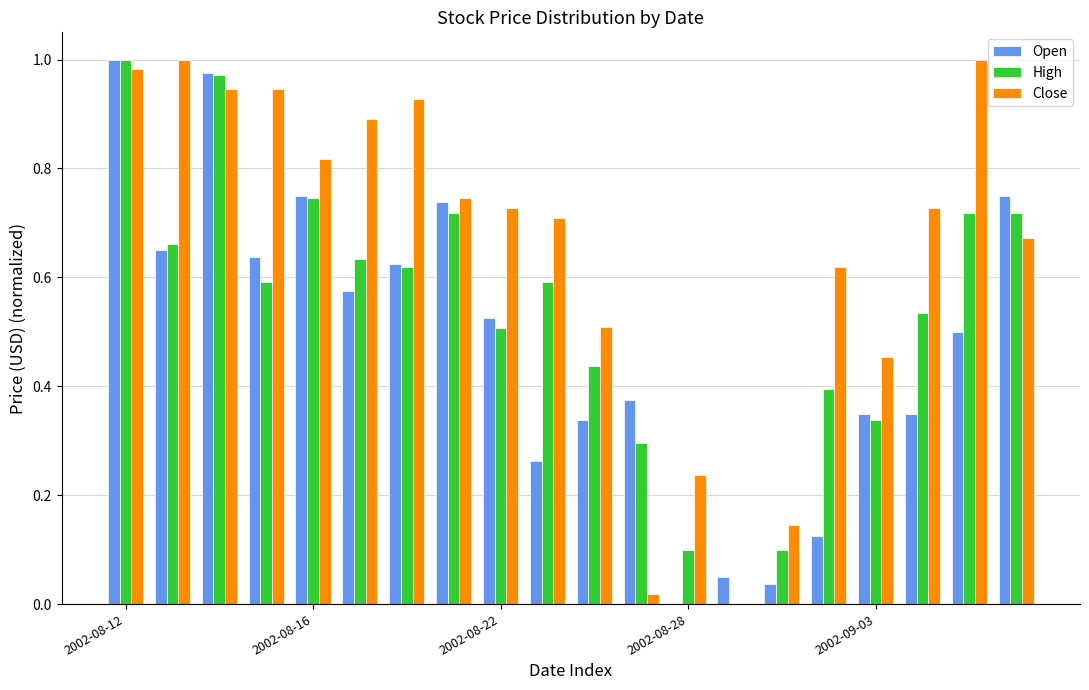

What is the sum of all Open values?

9.6